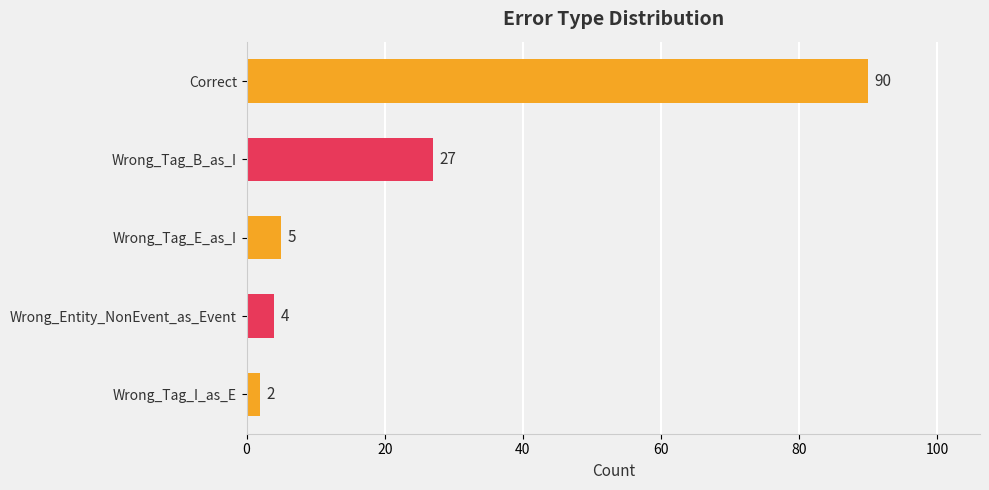

Rank the categories by value from lowest to highest.

Wrong_Tag_I_as_E, Wrong_Entity_NonEvent_as_Event, Wrong_Tag_E_as_I, Wrong_Tag_B_as_I, Correct